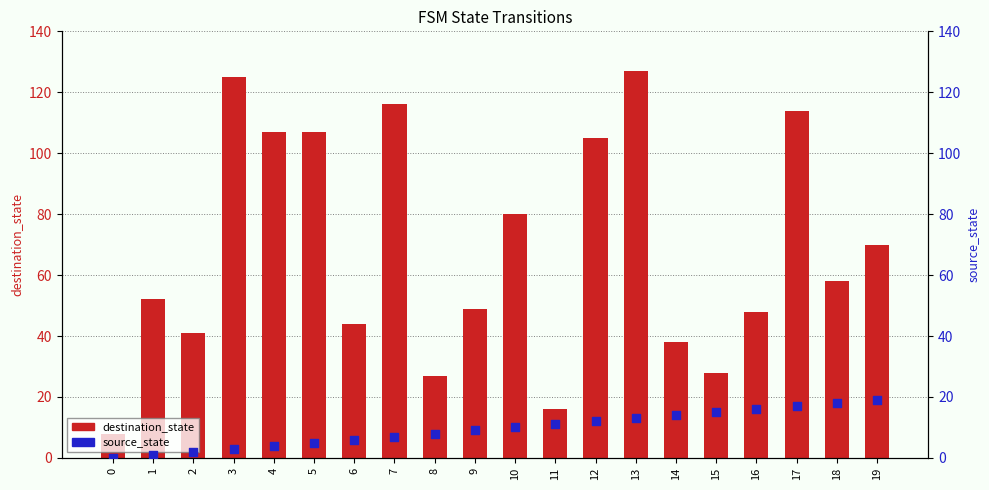

At how many categories does at least one series exceed 89?

7